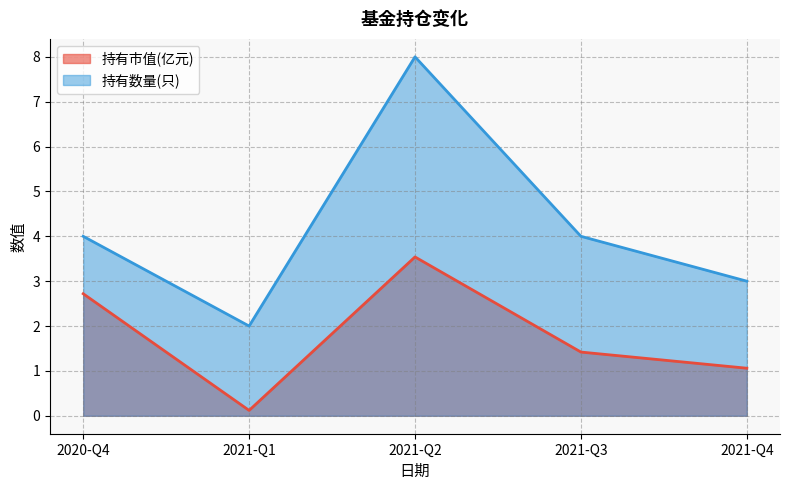

How many lines are shown in the chart?

2